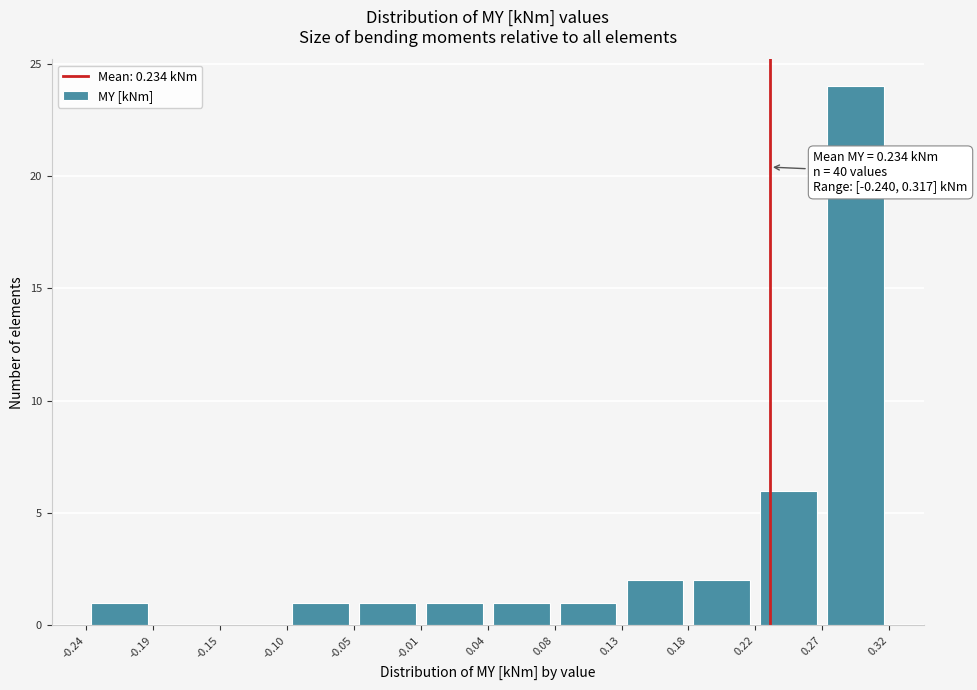

Over which range of the x-axis is the bar tallest?

0.27 to 0.32